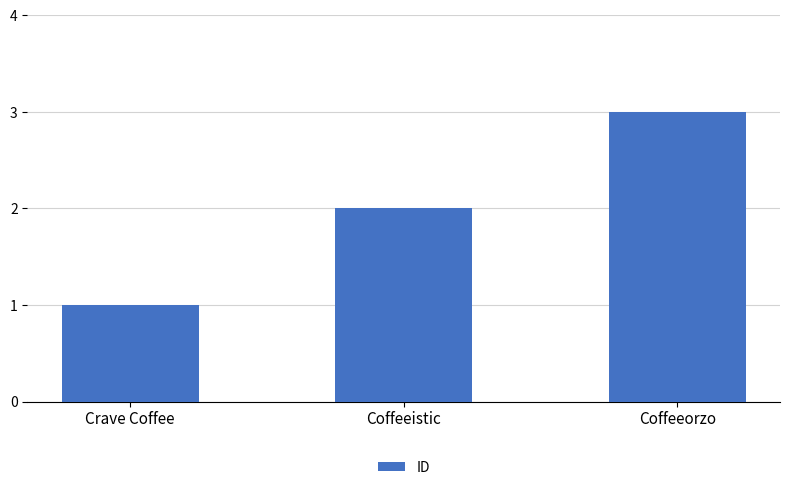

Does the chart contain stacked bars?

No